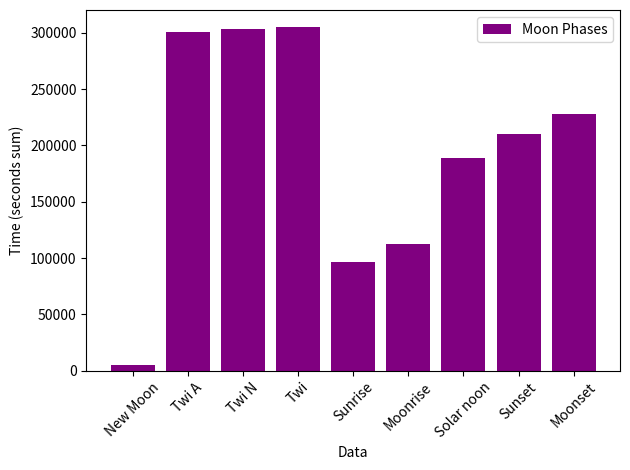

True or false: the data shows 161874 at Twi.

False